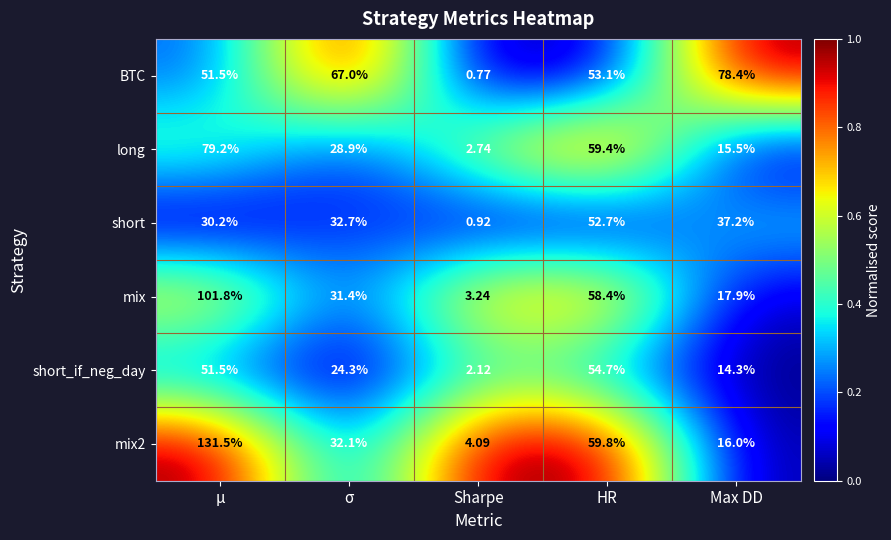

At which category is the sum across all series the highest?

μ